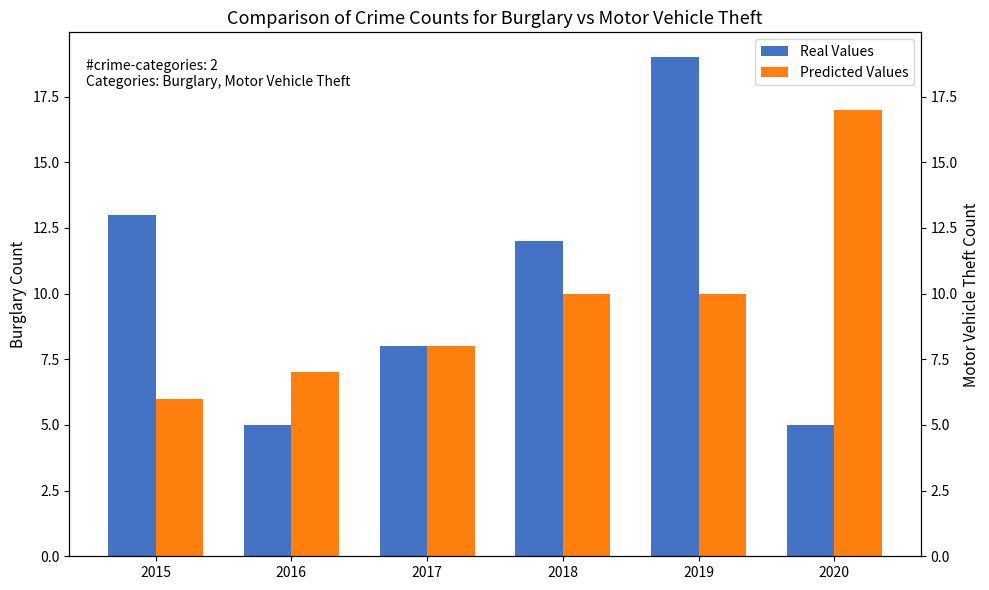

What is the difference between the second highest and second lowest values in the Real Values series?

8